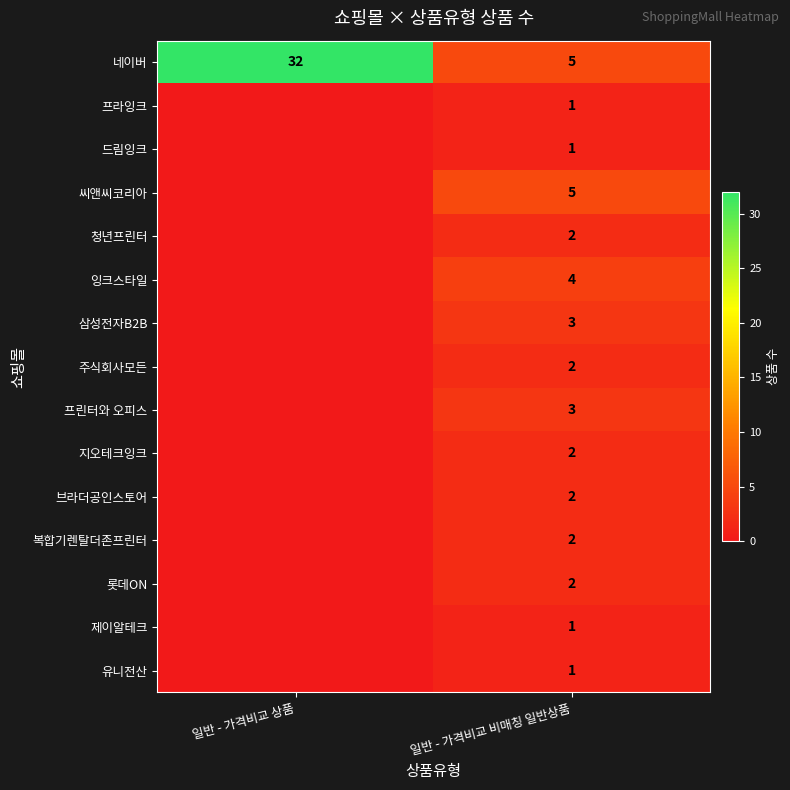

What is the spread (max minus min) of values at 일반 - 가격비교 비매칭 일반상품?

4